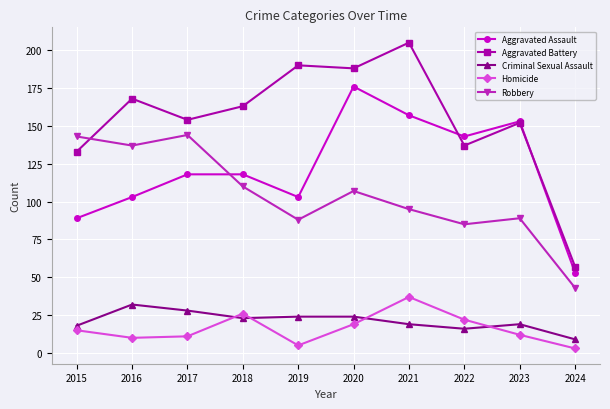

Reading left to right, list all the values displayed in this chart.

Aggravated Assault: 89	103	118	118	103	176	157	143	153	53
Aggravated Battery: 133	168	154	163	190	188	205	137	152	57
Criminal Sexual Assault: 18	32	28	23	24	24	19	16	19	9
Homicide: 15	10	11	26	5	19	37	22	12	3
Robbery: 143	137	144	110	88	107	95	85	89	43